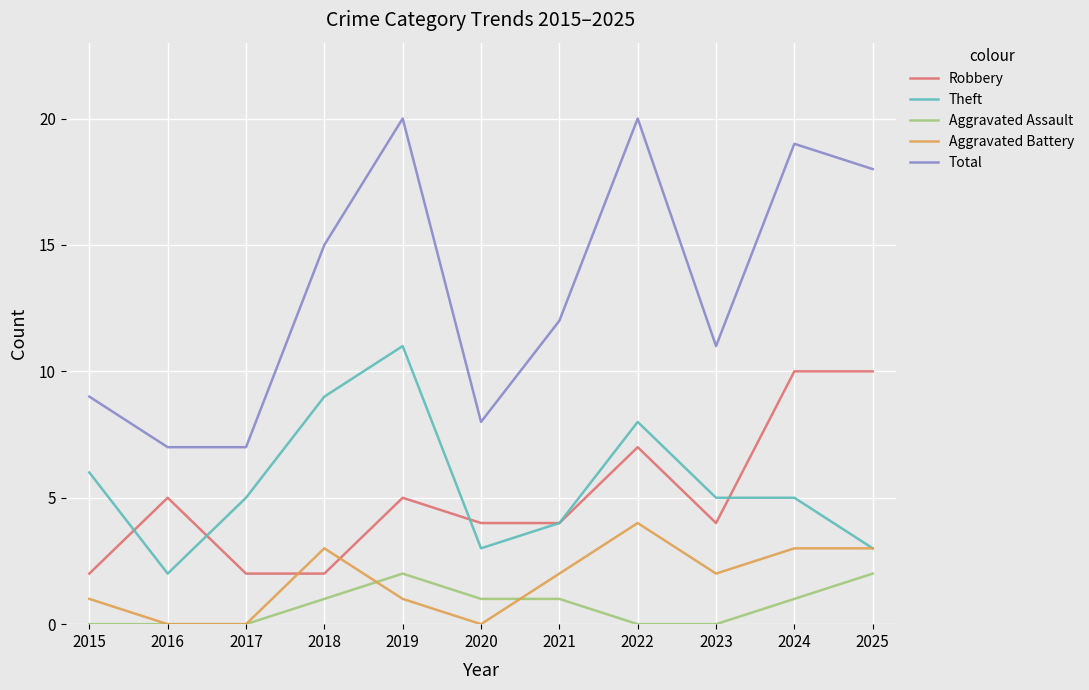

What is the difference between the Total values at 2016 and 2018?

8